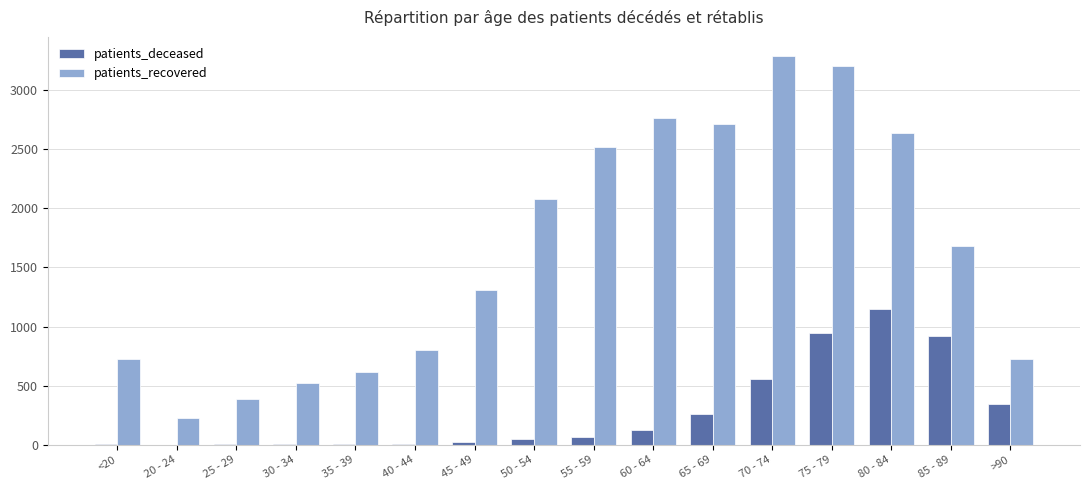

Does the chart contain stacked bars?

No